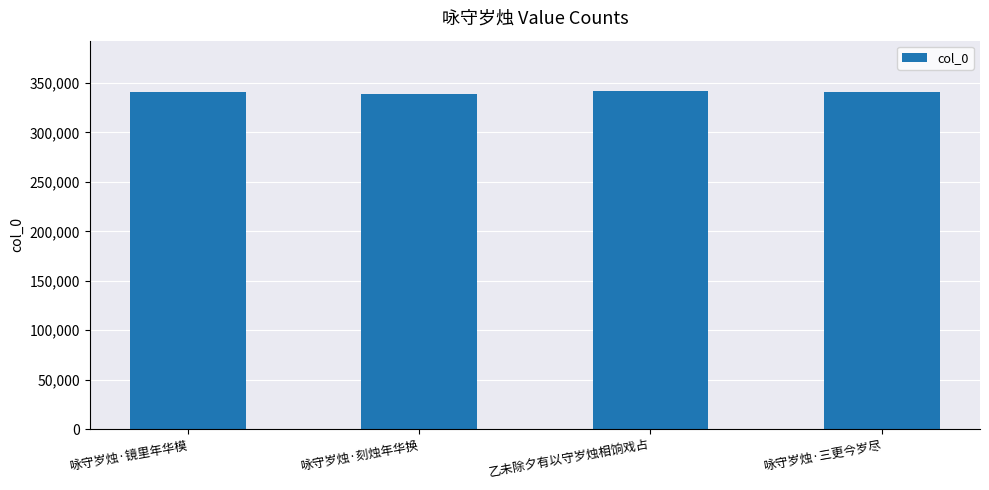

How many series are shown in this chart?

1